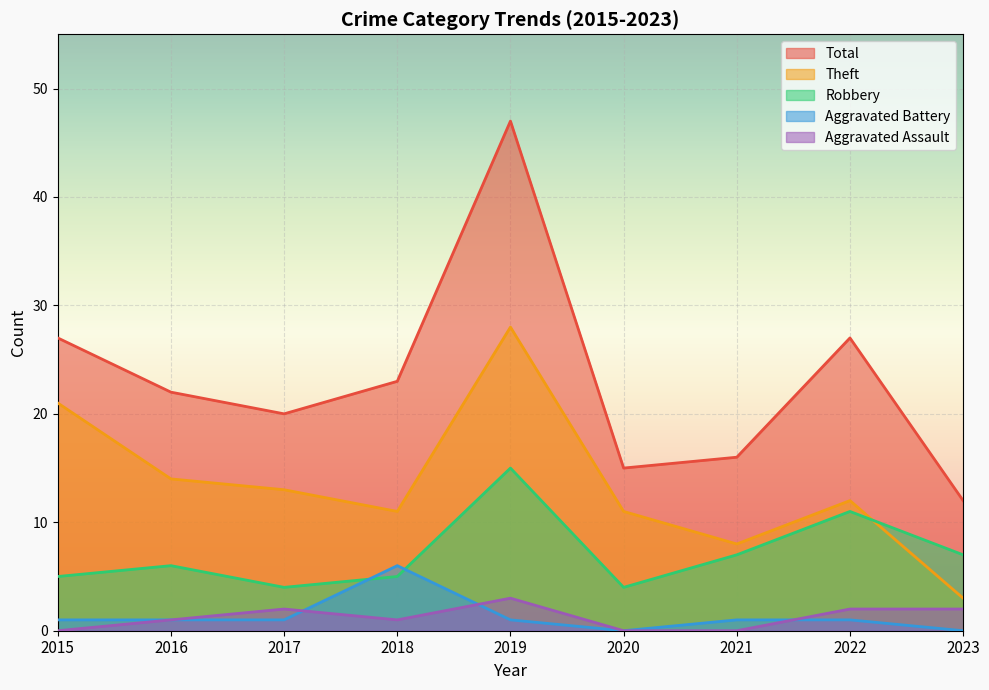

Rank the series at 2015 from lowest to highest value.

Aggravated Assault, Aggravated Battery, Robbery, Theft, Total